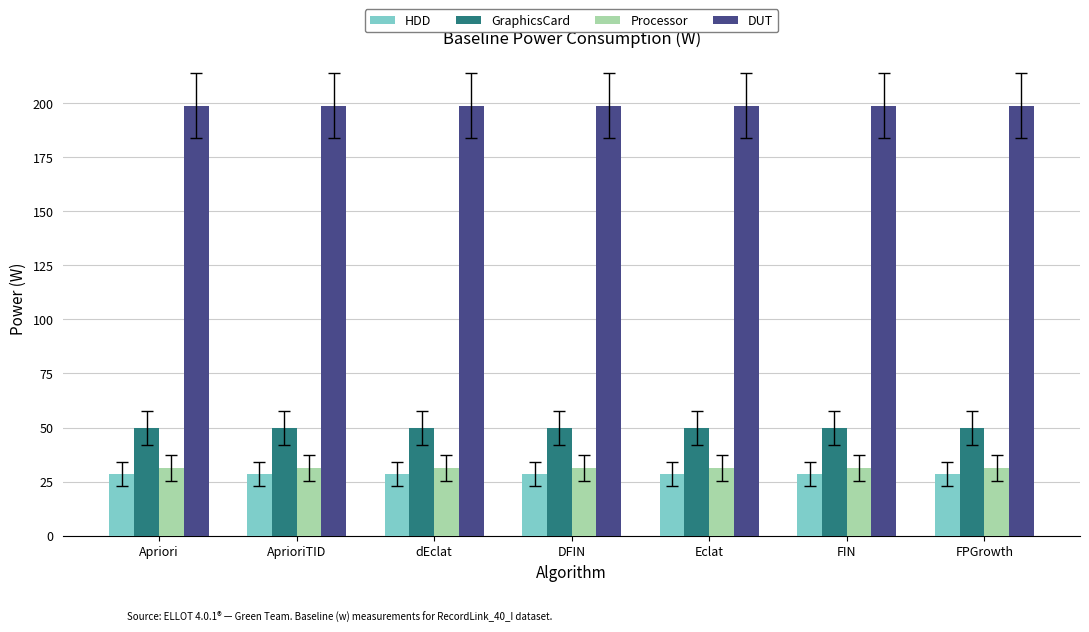

Read the GraphicsCard value at Apriori.

49.8